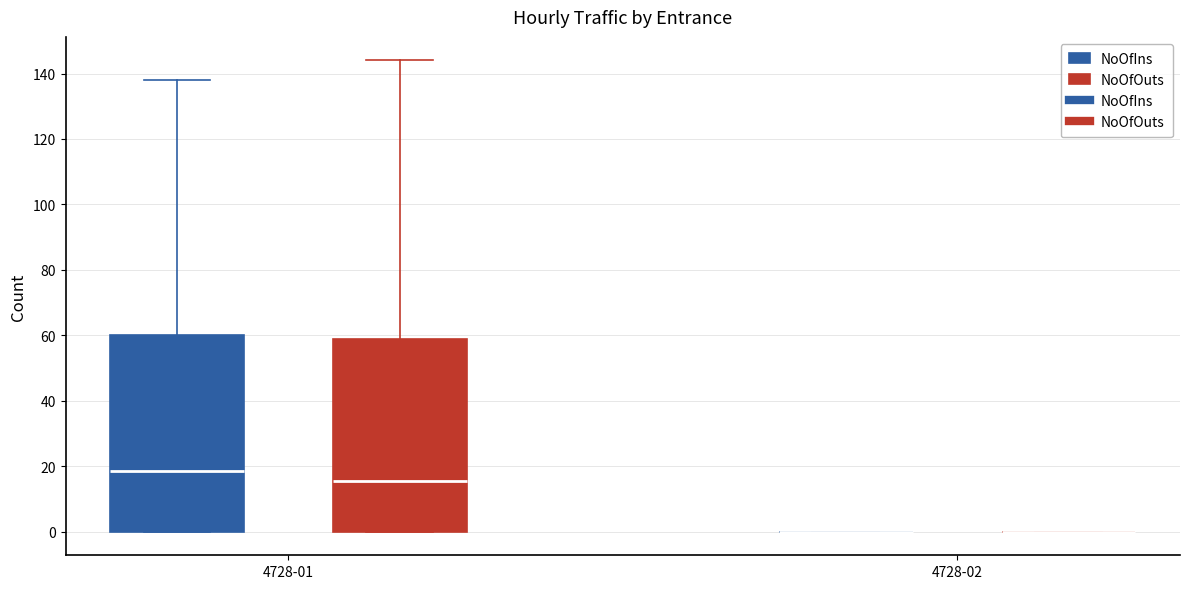

Reading left to right, read every box against the y-axis: the position of its median line, the range the box covers, and the ends of its whiskers. The values are not printed on the chart, so give them approximately, as read against the axis.

4728-01 (NoOfIns): median 18, box 0 to 60, whiskers 0 to 138
4728-01 (NoOfOuts): median 16, box 0 to 60, whiskers 0 to 144
4728-02 (NoOfIns): box collapsed to a line at 0, whiskers 0 to 0
4728-02 (NoOfOuts): box collapsed to a line at 0, whiskers 0 to 0